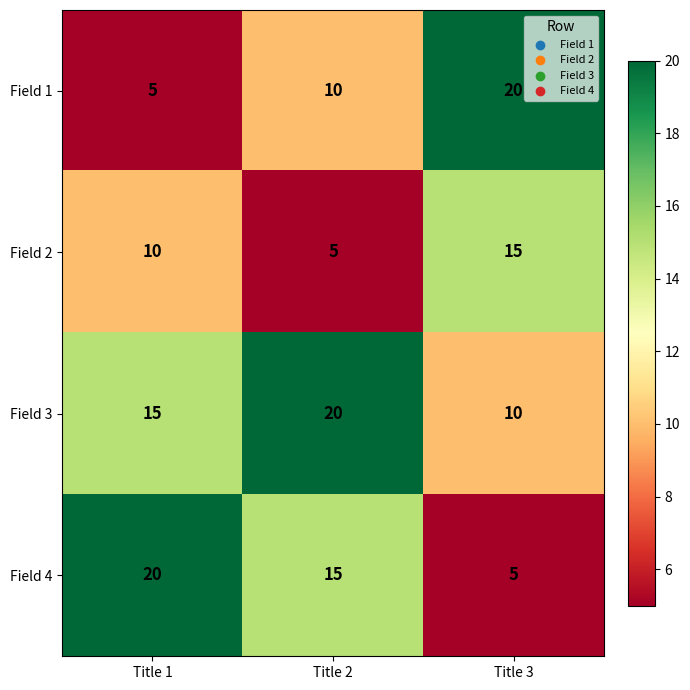

What is the spread (max minus min) of values at Title 2?

15